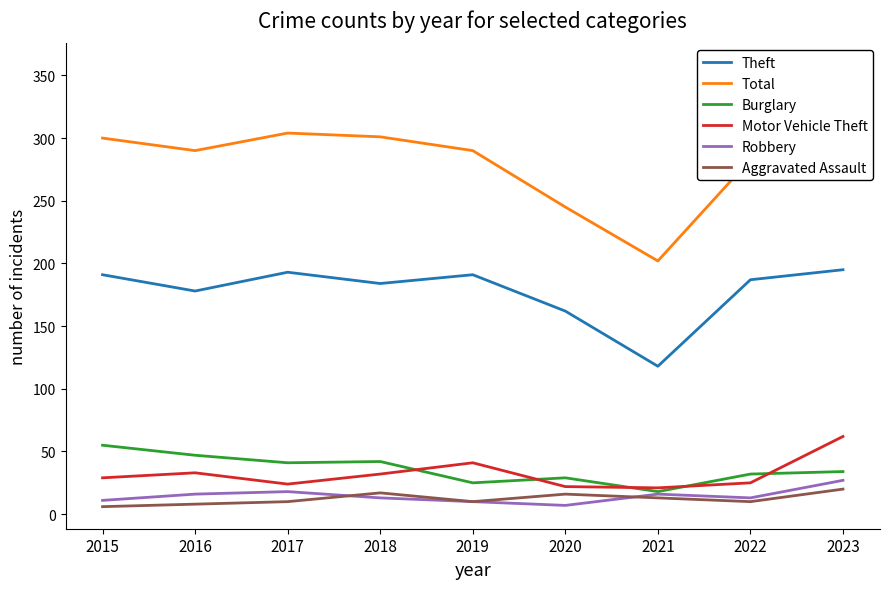

In Robbery, how many points are higher than both neighbors (excluding endpoints)?

2